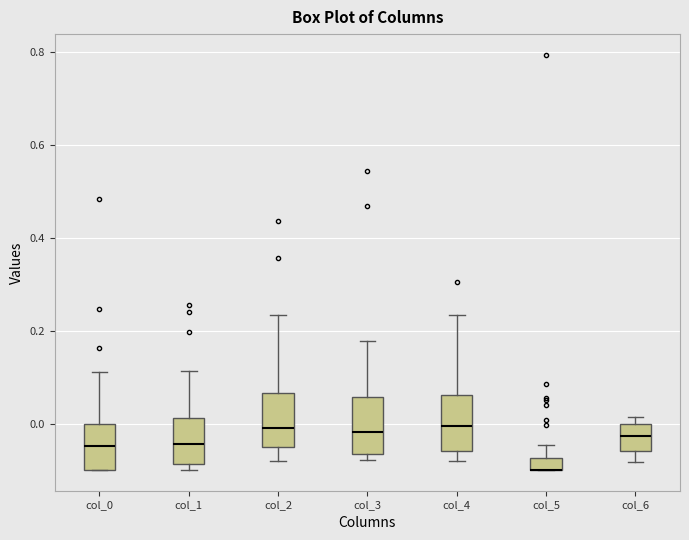

Where is the lower edge of the box for col_3 on the y-axis? The values are not printed on the chart, so give them approximately, as read against the axis.

-0.06